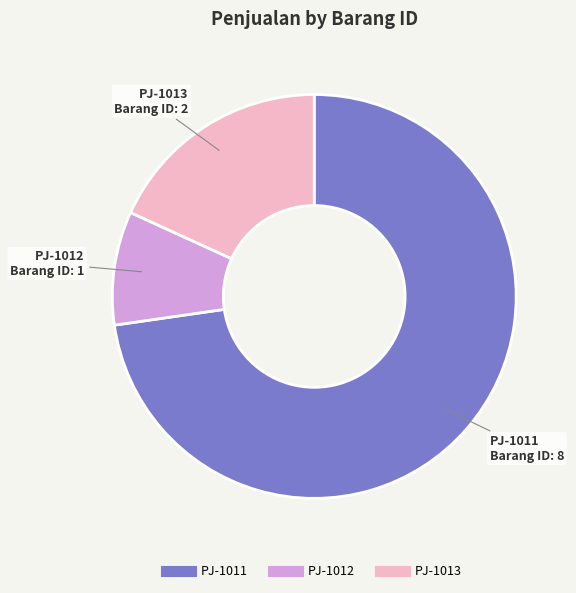

Between PJ-1013 and PJ-1012, which is larger?

PJ-1013